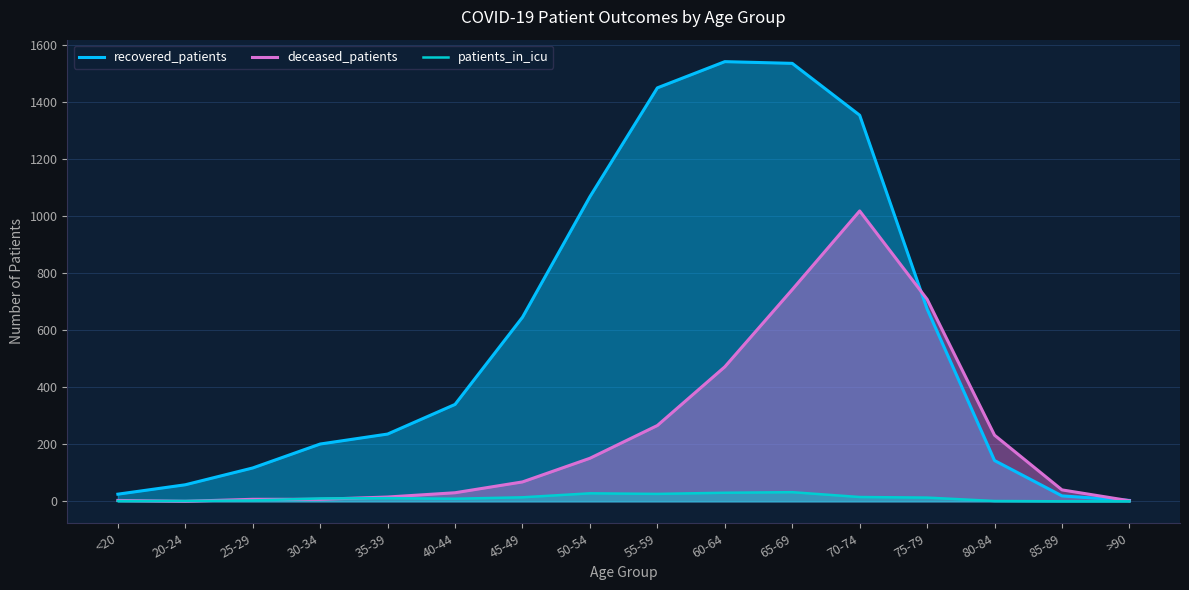

How many lines are shown in the chart?

3